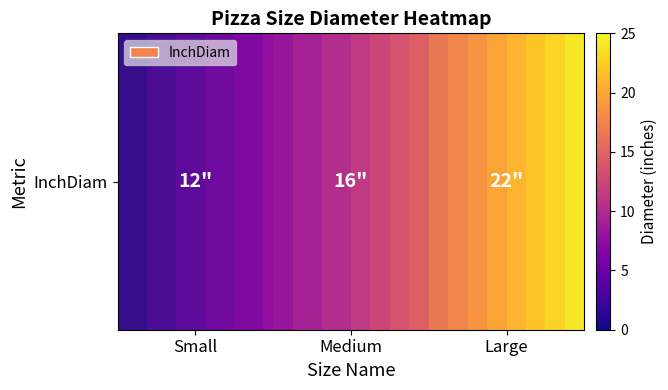

The value at Medium is 26. True or false?

False